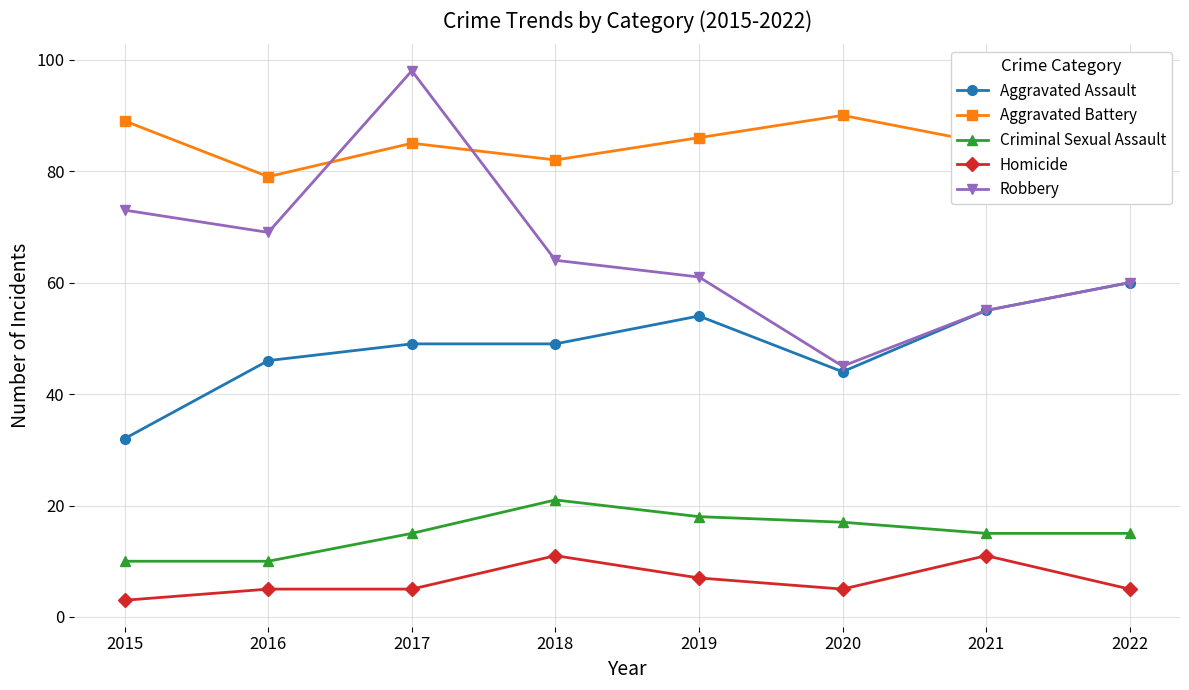

Reading left to right, list all the values displayed in this chart.

Aggravated Assault: 32	46	49	49	54	44	55	60
Aggravated Battery: 89	79	85	82	86	90	85	77
Criminal Sexual Assault: 10	10	15	21	18	17	15	15
Homicide: 3	5	5	11	7	5	11	5
Robbery: 73	69	98	64	61	45	55	60